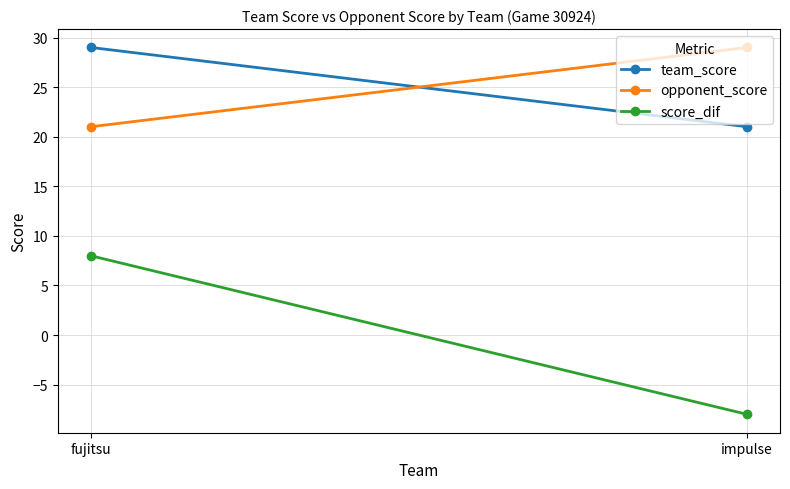

What is the greatest value displayed?

29